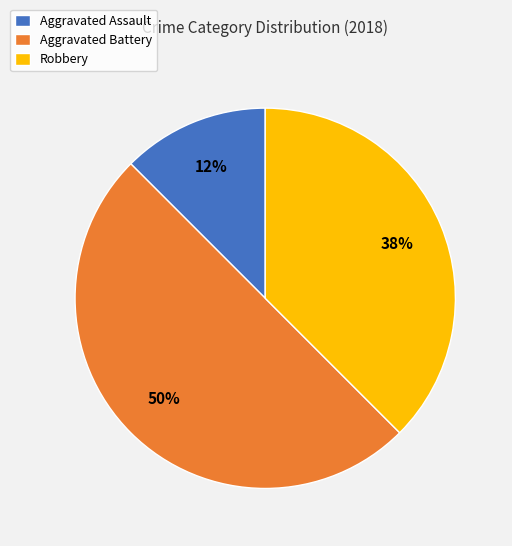

Between Robbery and Aggravated Assault, which is larger?

Robbery